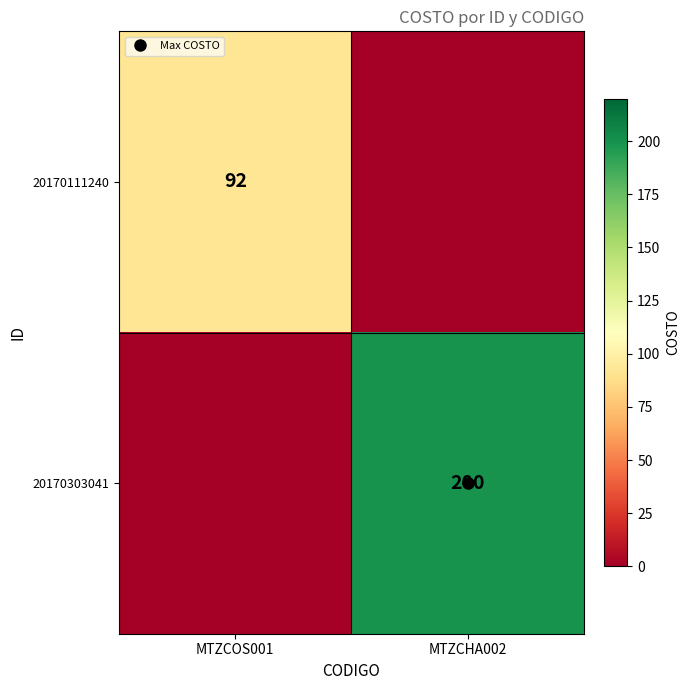

What is the difference between the maximum and minimum values in the 20170303041 series?

200